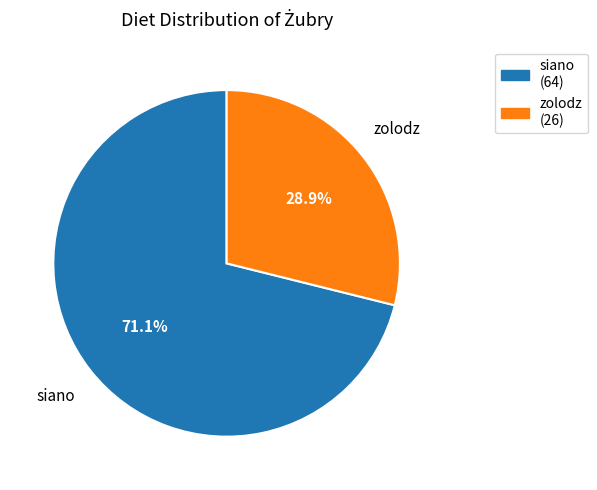

To the nearest percent, what is the combined percentage of zolodz and siano?

100%